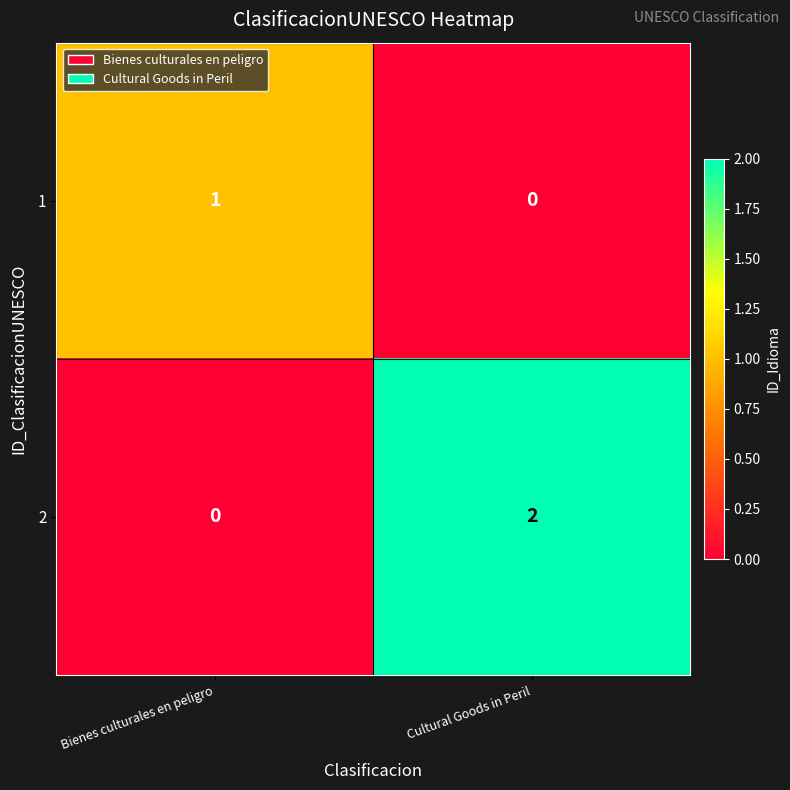

Which label corresponds to the largest value in the chart?

Cultural Goods in Peril